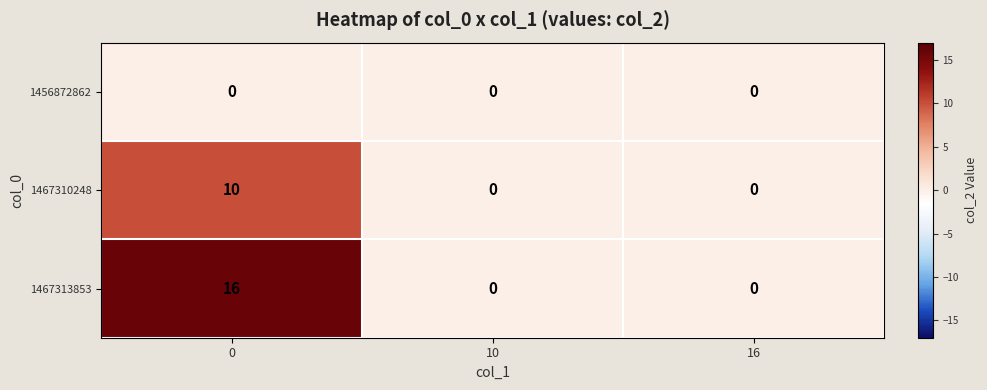

Reading left to right, transcribe all the data shown in this chart.

1456872862: 0	0	0
1467310248: 10	0	0
1467313853: 16	0	0